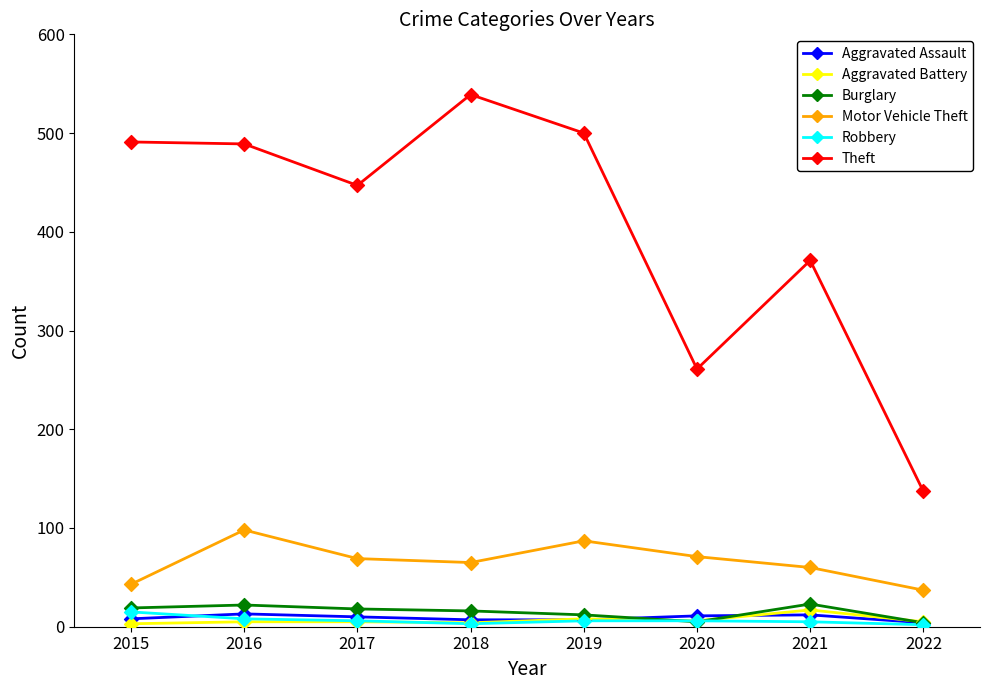

The Aggravated Assault series shows 7 at 2019. True or false?

True